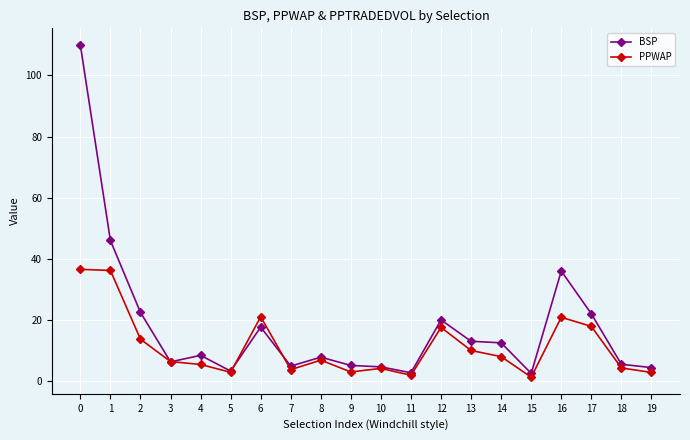

True or false: PPWAP has more than 2 points higher than both neighbors.

True